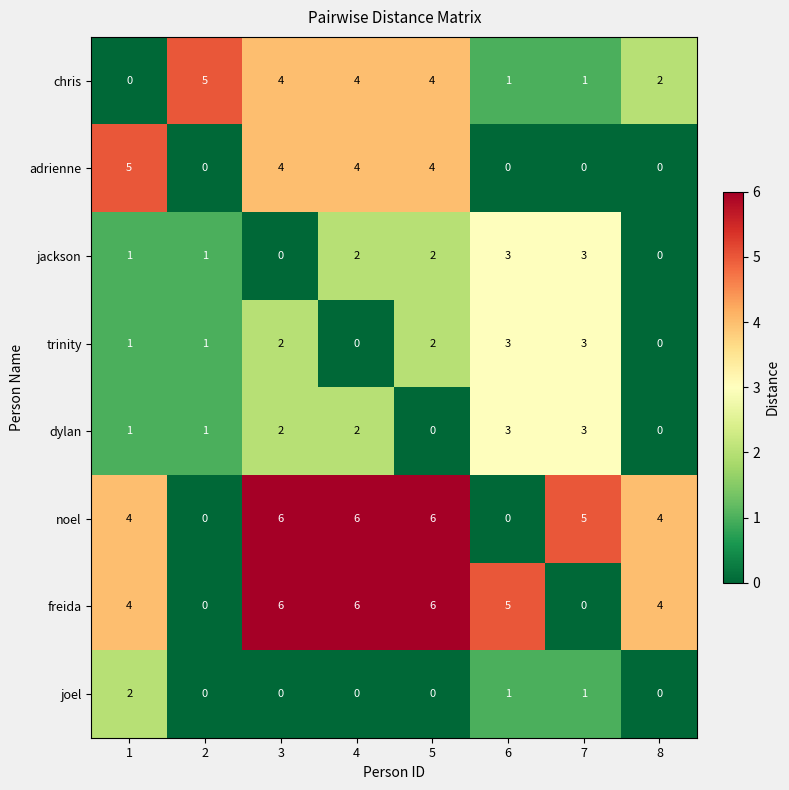

How many data points in adrienne are less than 4?

4